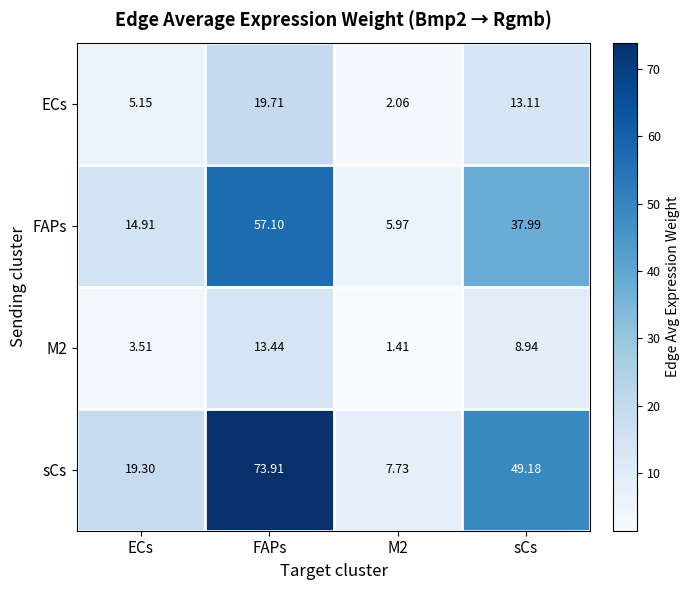

Which category has the highest value across all series?

FAPs